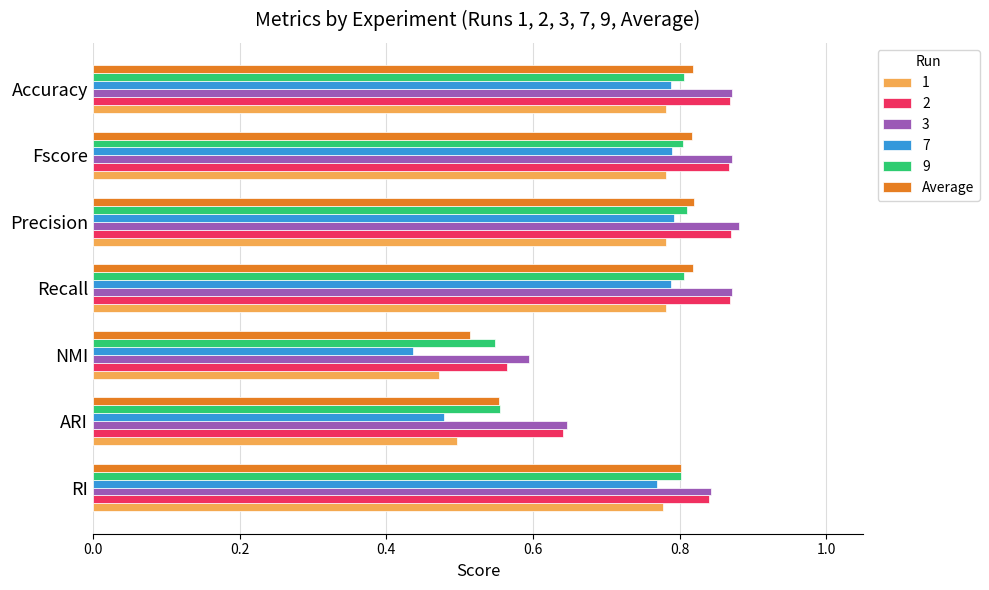

Count the Average values in the range 0 to 1.

7